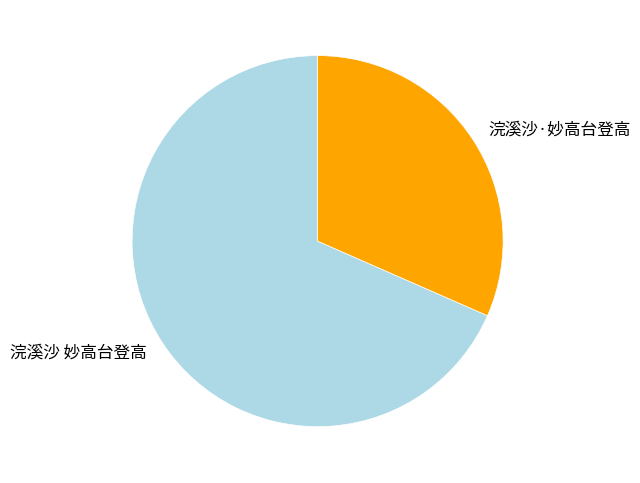

Is it true that 浣溪沙 妙高台登高 is 76% of the pie?

False